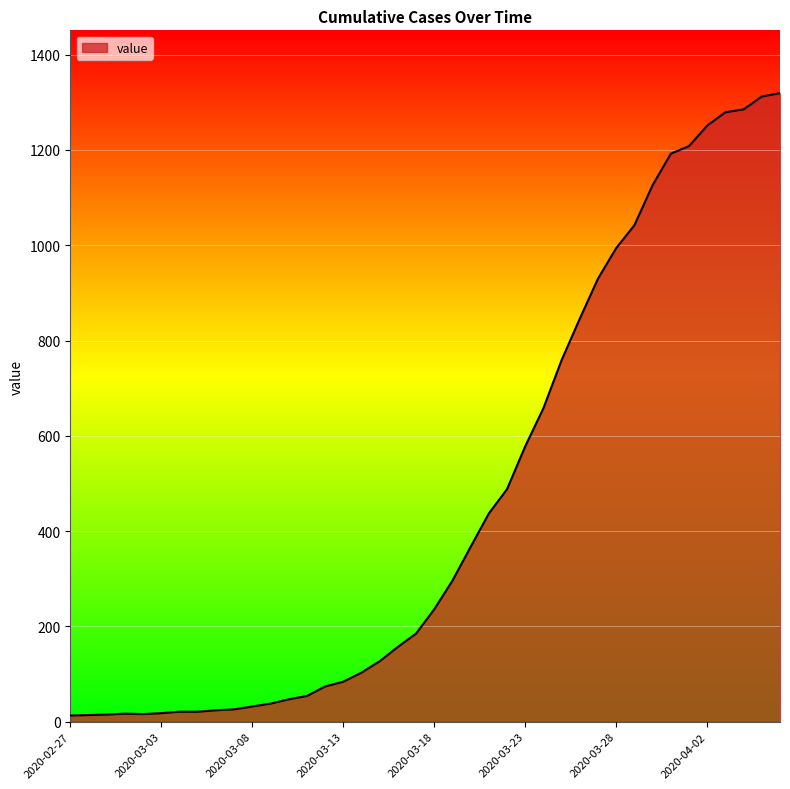

What is the difference between the maximum and minimum values?

1306